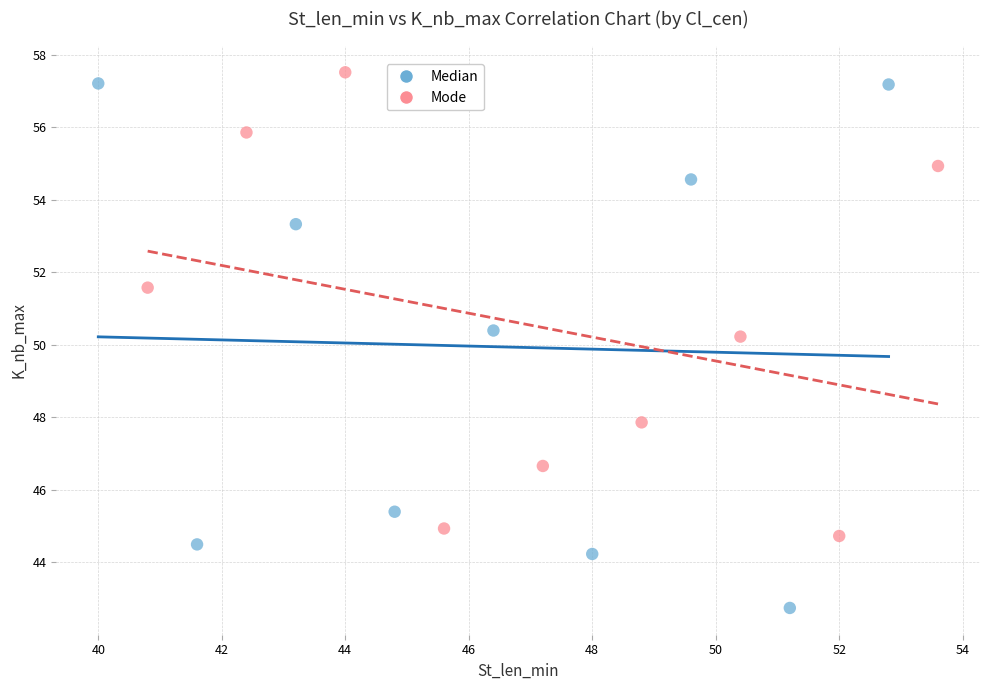

Which series reaches the maximum Y coordinate?

Mode